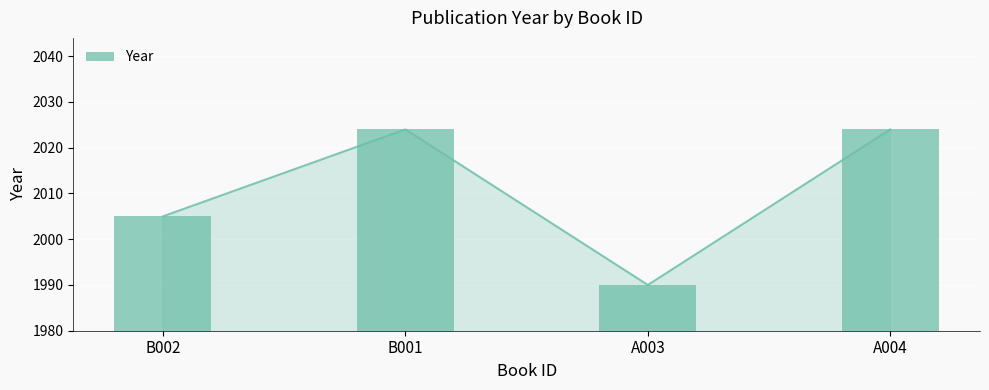

Rank the categories by value from highest to lowest.

B001, A004, B002, A003